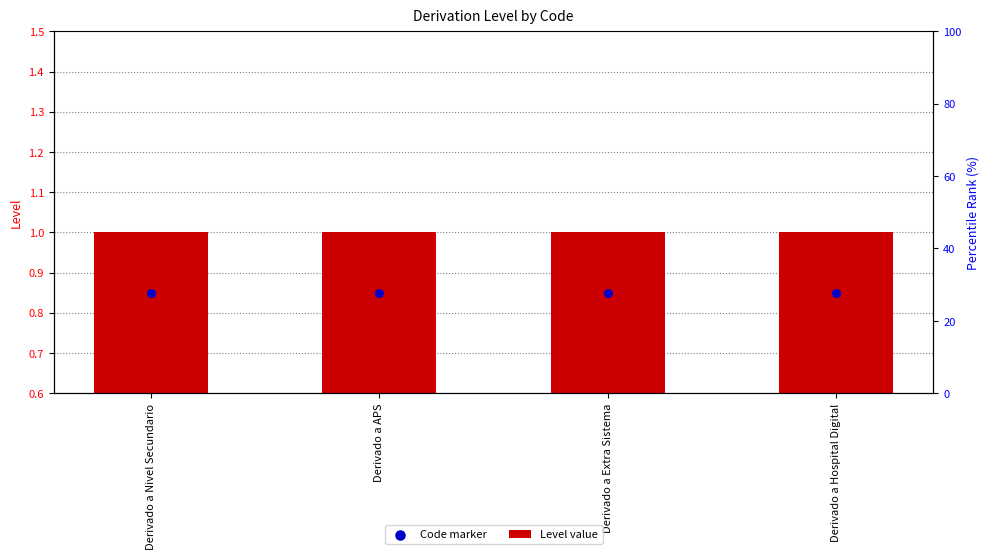

Which series has the widest spread of Y values?

Level value